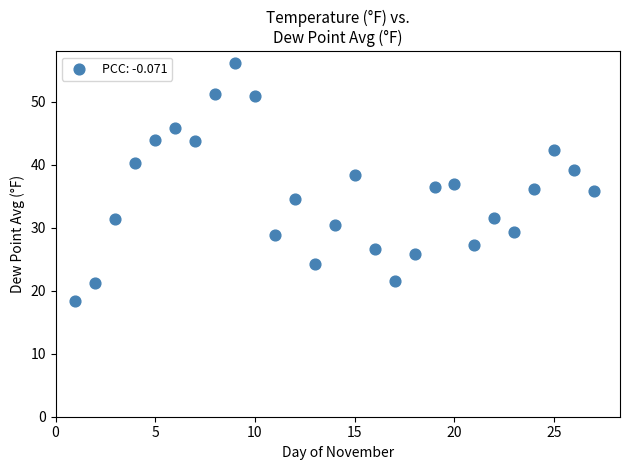

What is the range of Y values (max minus min)?

37.8